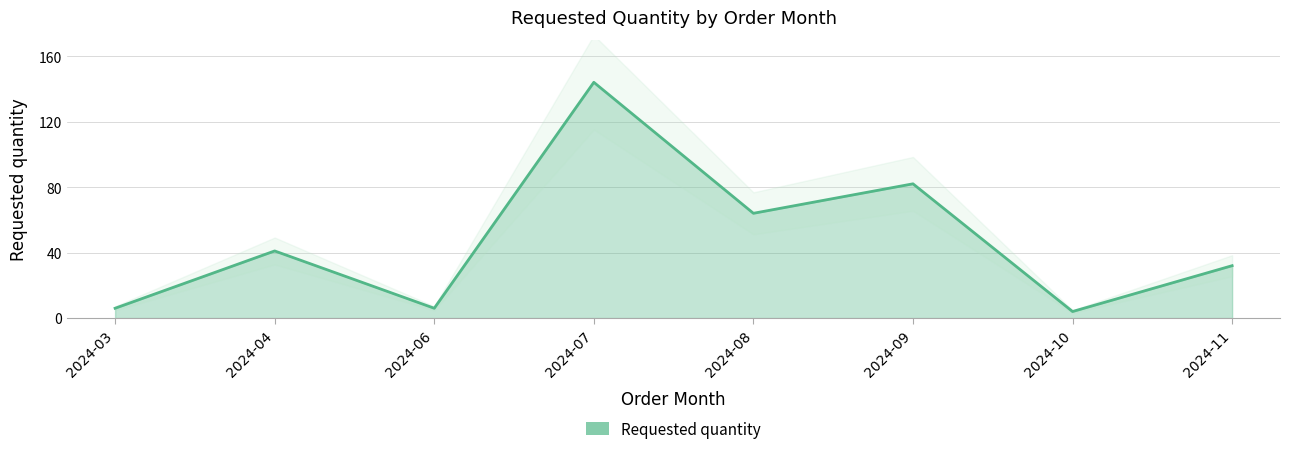

Reading left to right, what are all the values shown in this chart?

6	41	6	144	64	82	4	32